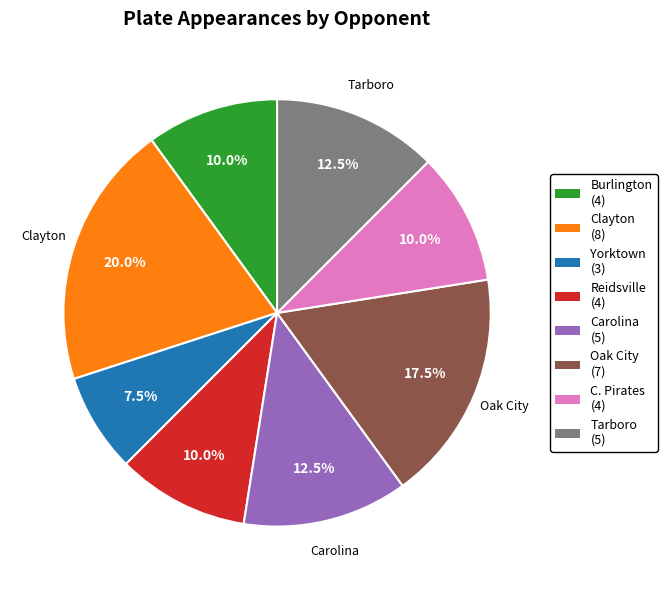

How many slices are in this pie chart?

8